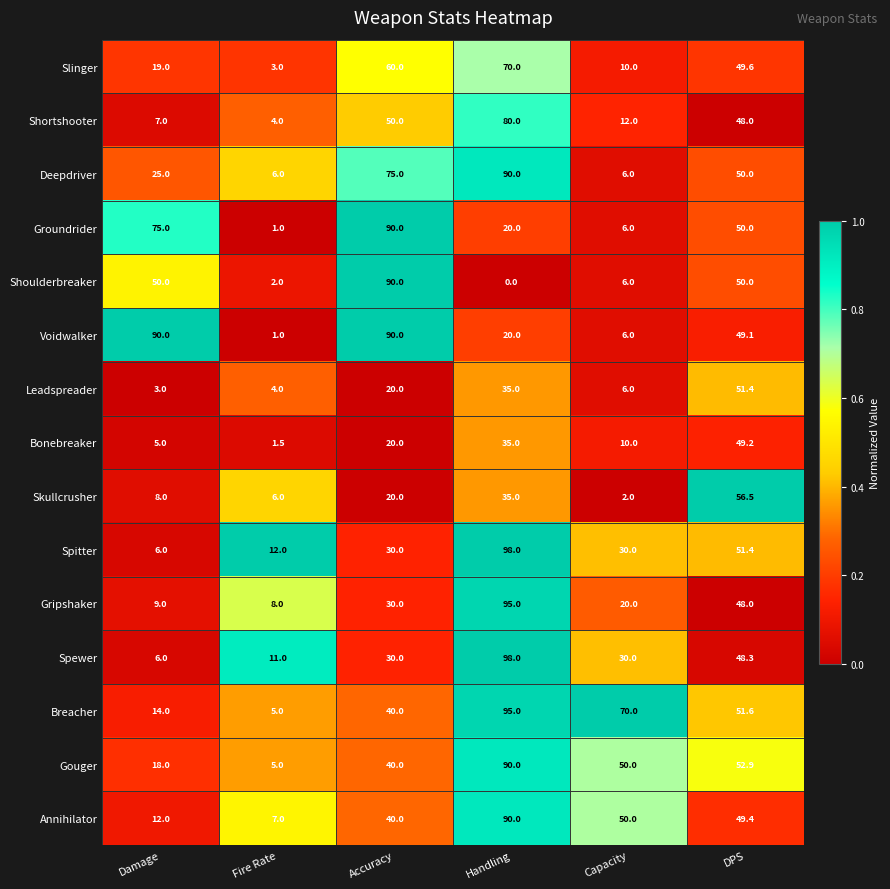

Which category has the highest value across all series?

Handling